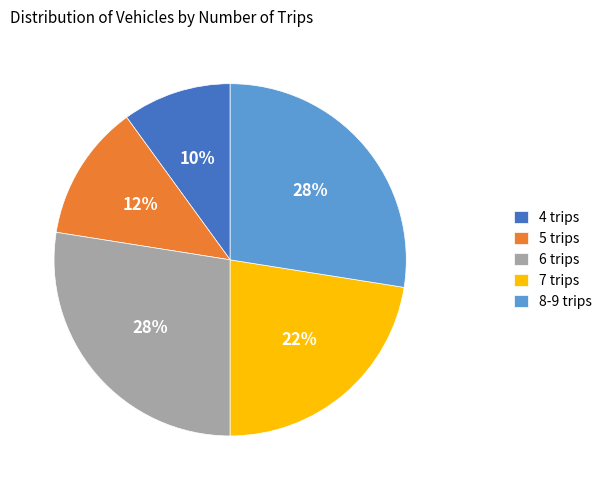

How many slices are in this pie chart?

5